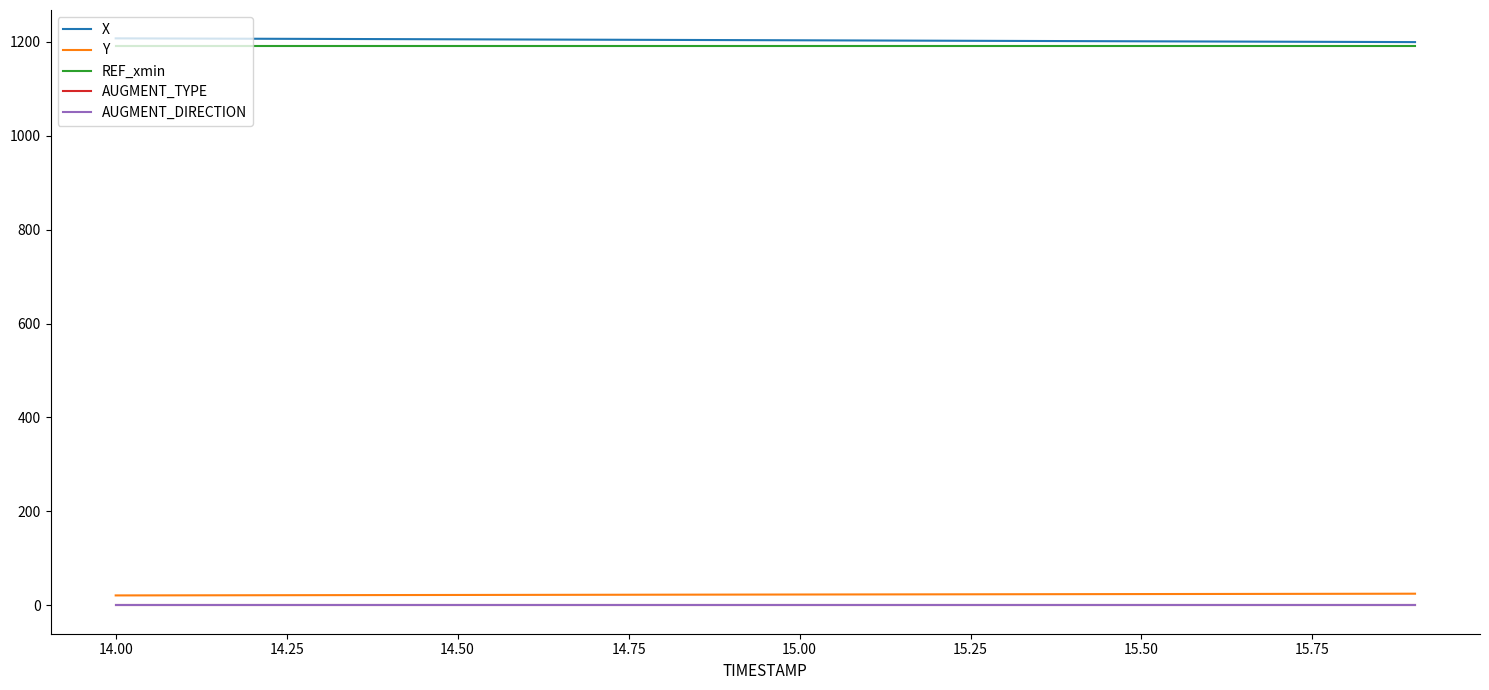

Is this an area chart (filled region under the line)?

No